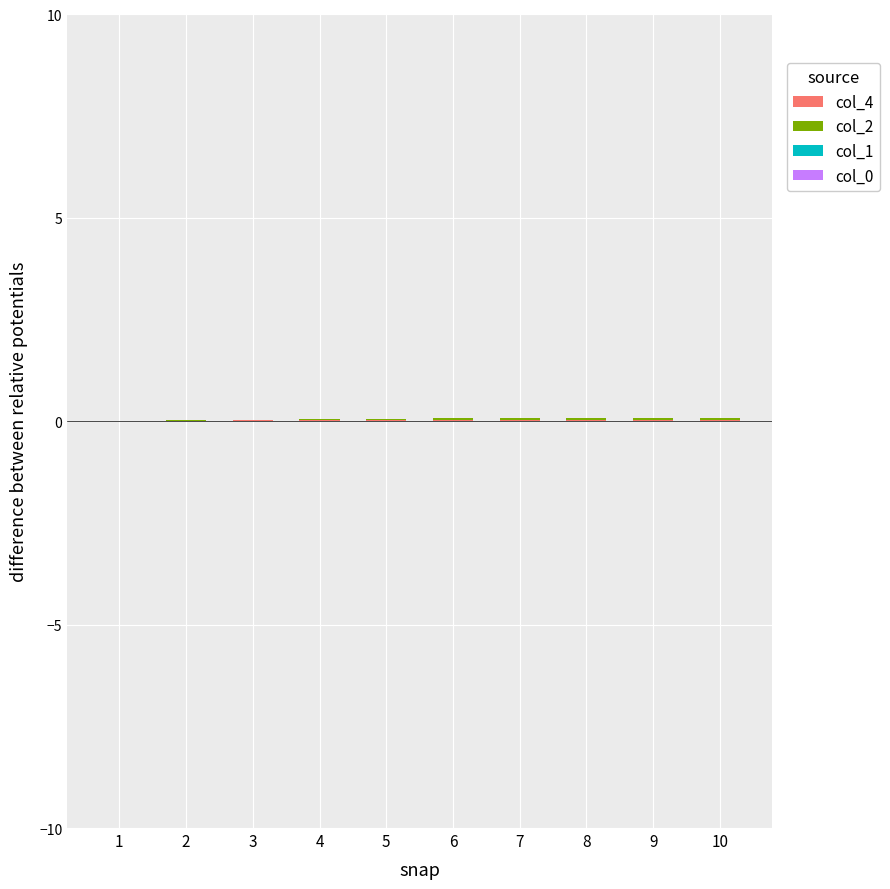

What is the total value across all series at 8?

0.1